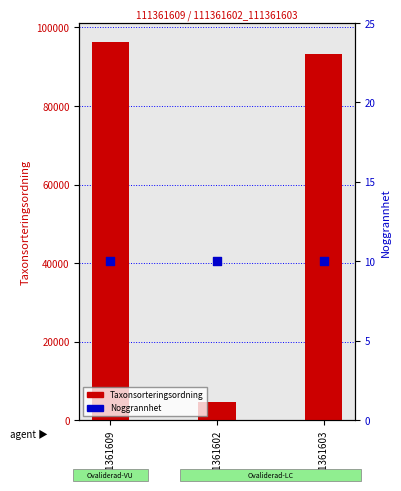

Which series reaches the minimum Y coordinate?

Noggrannhet